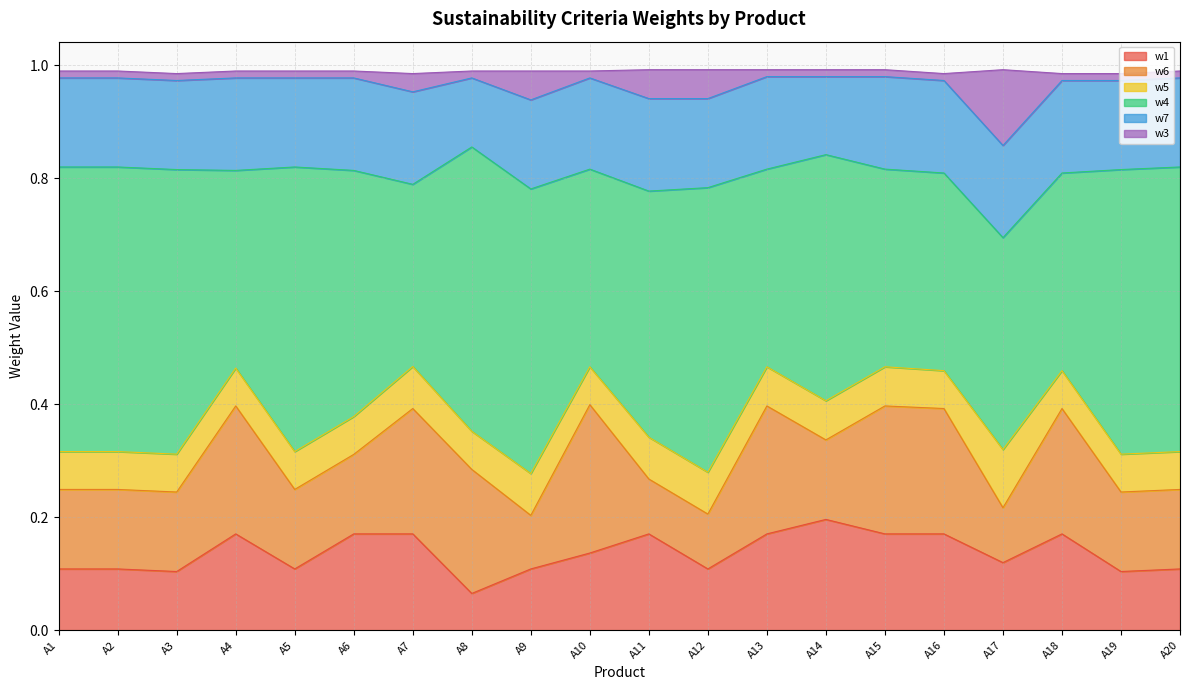

Where is w7 nearest to the value 0?

A8